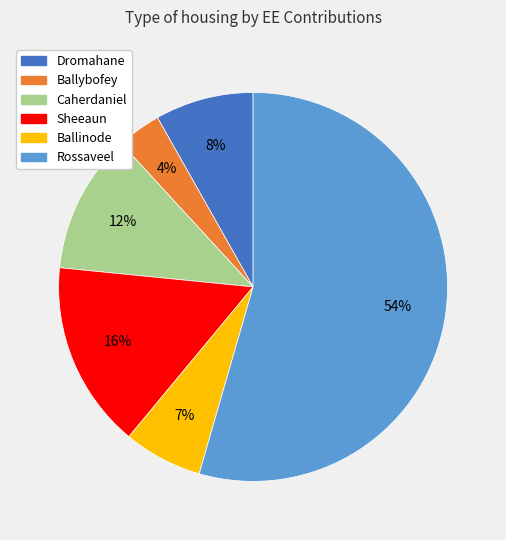

To the nearest percent, what portion does Caherdaniel represent?

12%